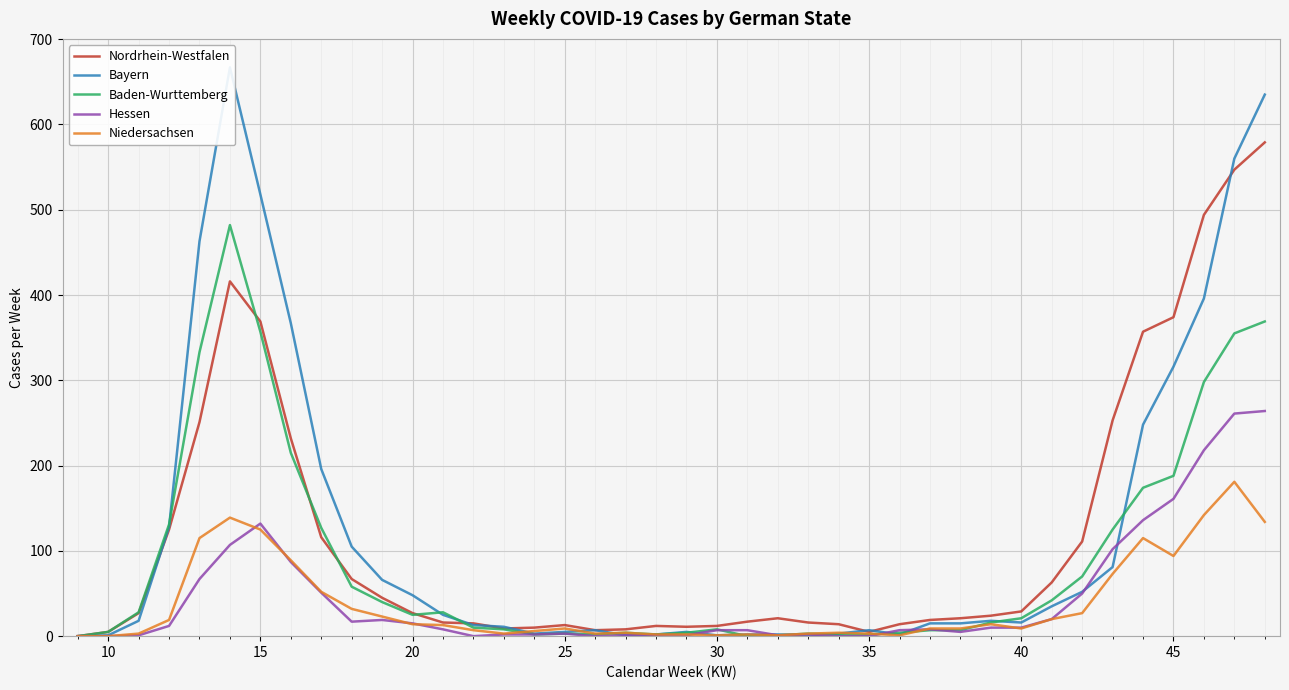

In Hessen, how many points are higher than both neighbors (excluding endpoints)?

5